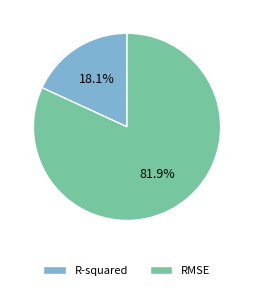

What is the ratio of the value at R-squared to the value at RMSE?

0.2